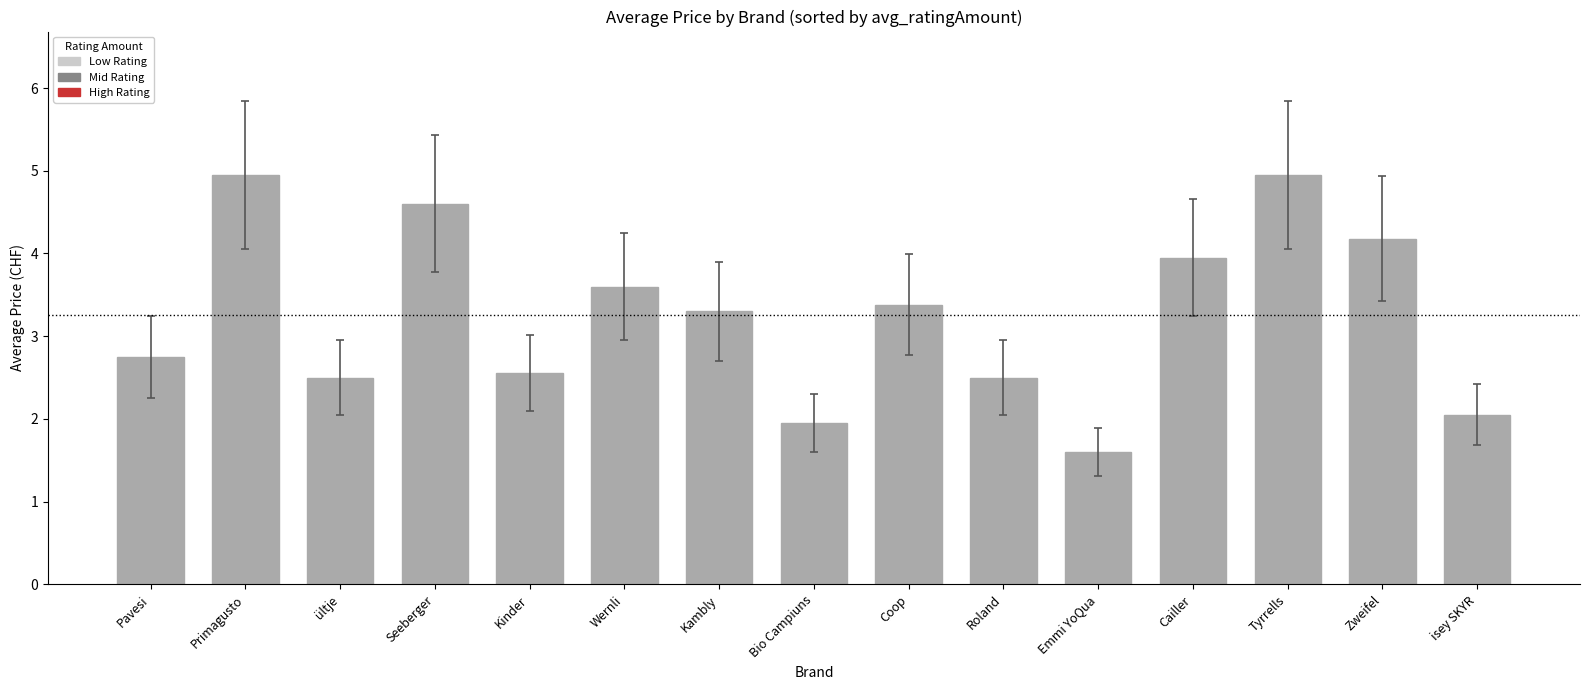

Is it true that the value at Cailler is 4.0?

True